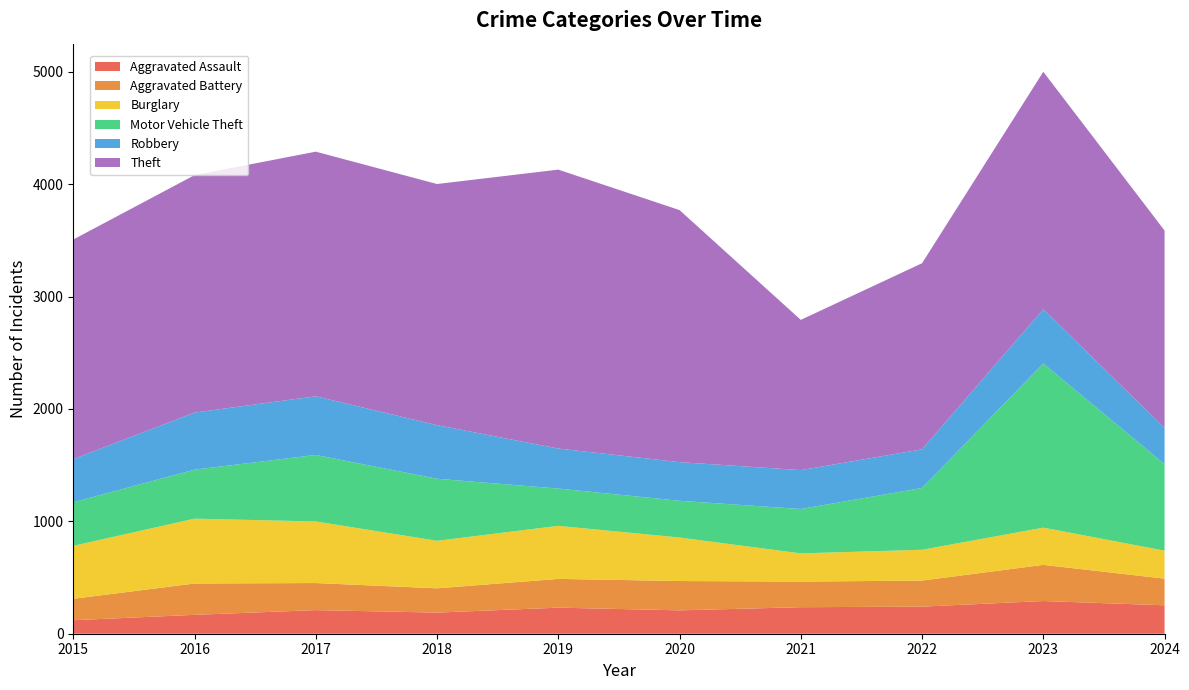

Reading right to left, transcribe all the data shown in this chart.

Aggravated Assault: 2024=253	2023=291	2022=241	2021=236	2020=208	2019=232	2018=188	2017=210	2016=168	2015=120
Aggravated Battery: 2024=237	2023=322	2022=232	2021=228	2020=261	2019=256	2018=216	2017=241	2016=279	2015=191
Burglary: 2024=249	2023=331	2022=274	2021=251	2020=387	2019=472	2018=423	2017=548	2016=577	2015=471
Motor Vehicle Theft: 2024=770	2023=1461	2022=550	2021=395	2020=327	2019=332	2018=552	2017=592	2016=436	2015=388
Robbery: 2024=322	2023=483	2022=344	2021=346	2020=344	2019=356	2018=477	2017=522	2016=508	2015=384
Theft: 2024=1757	2023=2113	2022=1656	2021=1337	2020=2243	2019=2482	2018=2146	2017=2177	2016=2113	2015=1954